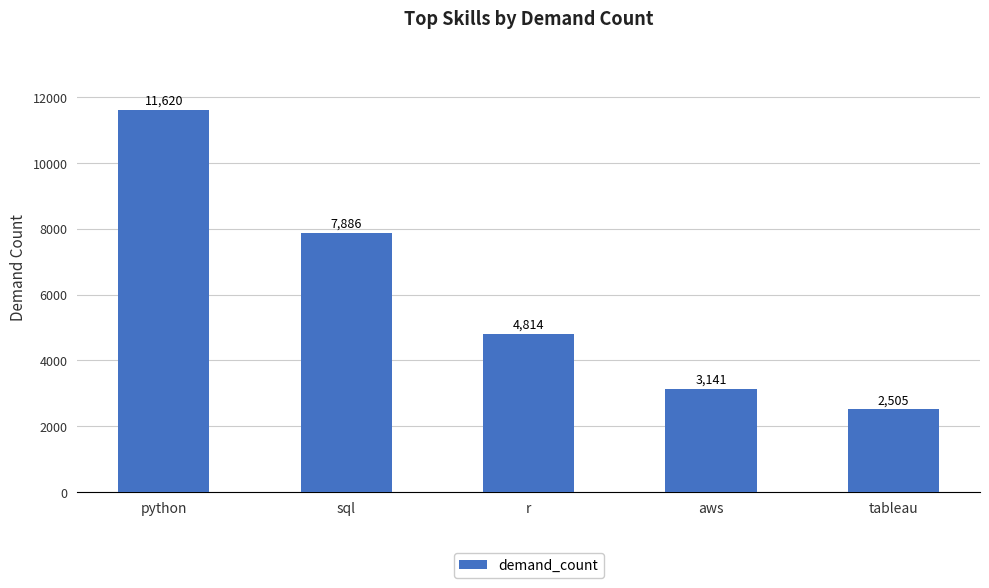

What is the difference between the values at r and aws?

1673